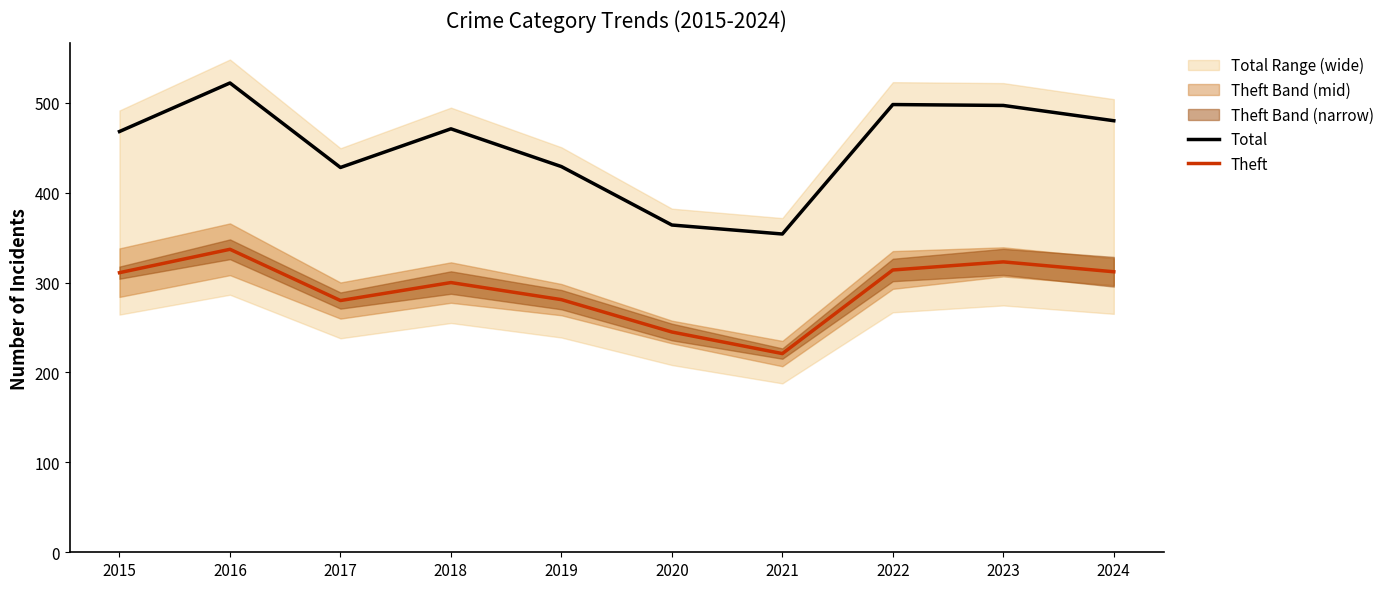

The Total series shows 471 at 2018. True or false?

True